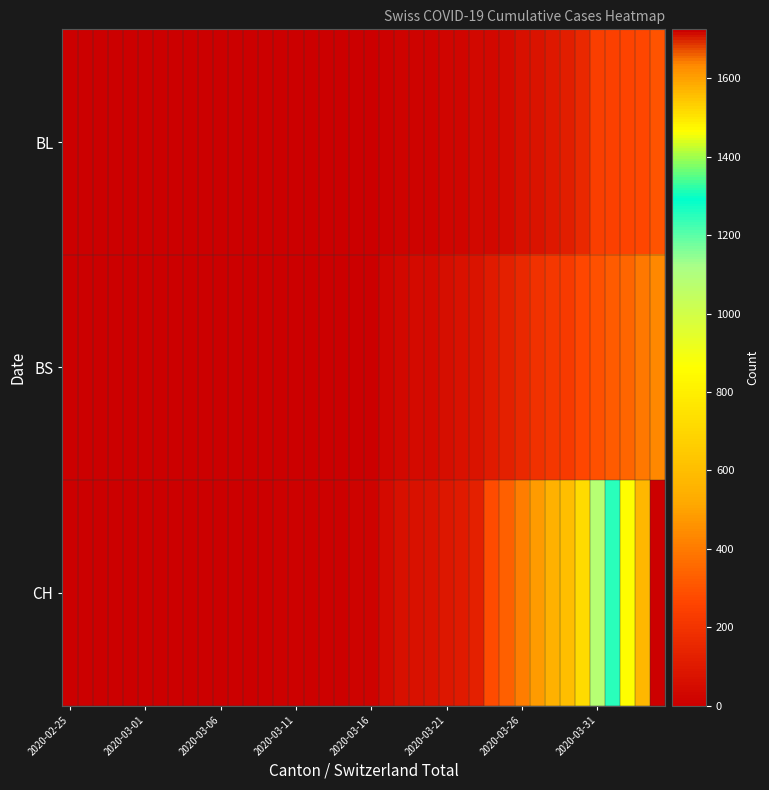

How many data points does each series have?

40